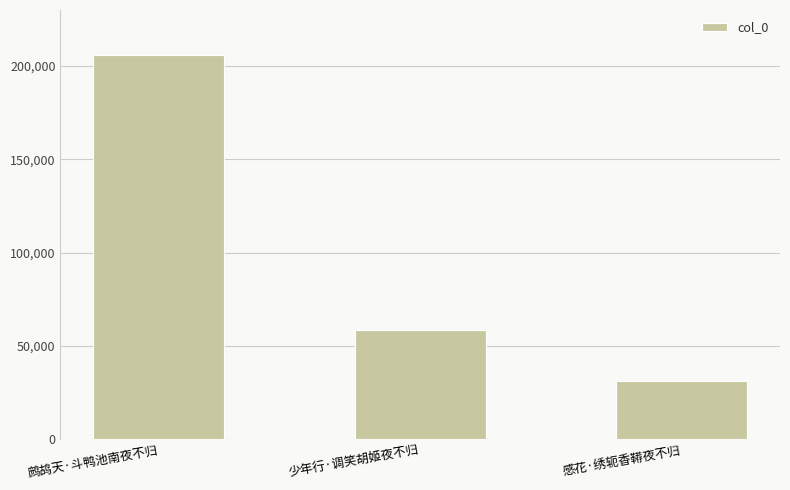

Reading left to right, what are all the values shown in this chart?

205881	58767	31145